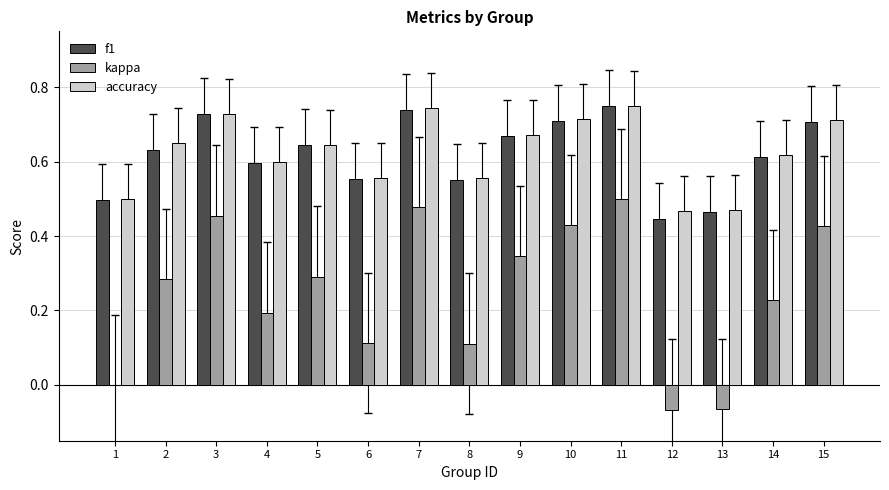

Count the number of data series in this chart.

3